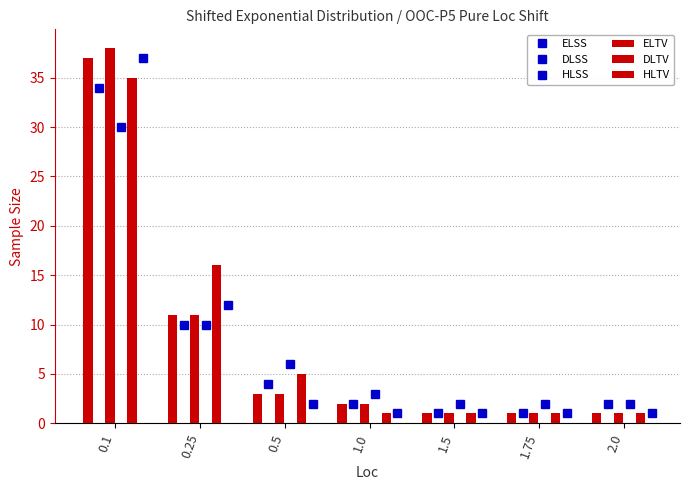

Which has a higher value, 1.5 or 1.75?

1.5